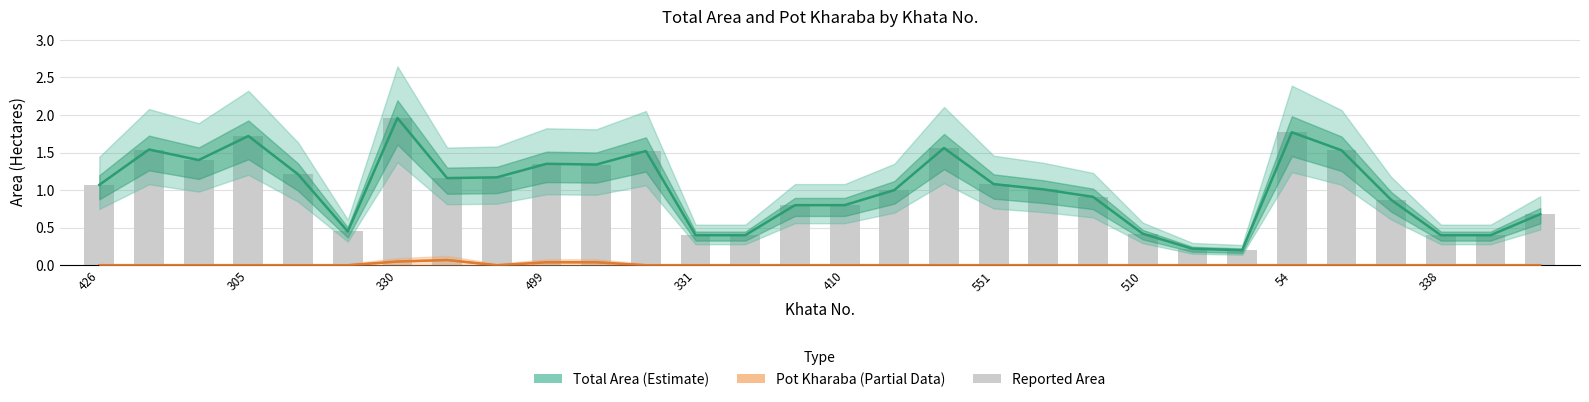

Reading right to left, what are all the values shown in this chart?

Total Area (Estimate): 0.7	0.4	0.4	0.9	1.5	1.8	0.2	0.2	0.4	0.9	1.0	1.1	1.6	1.0	0.8	0.8	0.4	0.4	1.5	1.3	1.4	1.2	1.2	2.0	0.5	1.2	1.7	1.4	1.5	1.1
Pot Kharaba (Partial): 0.0	0.0	0.0	0.0	0.0	0.0	0.0	0.0	0.0	0.0	0.0	0.0	0.0	0.0	0.0	0.0	0.0	0.0	0.0	0.0	0.0	0.0	0.1	0.1	0.0	0.0	0.0	0.0	0.0	0.0